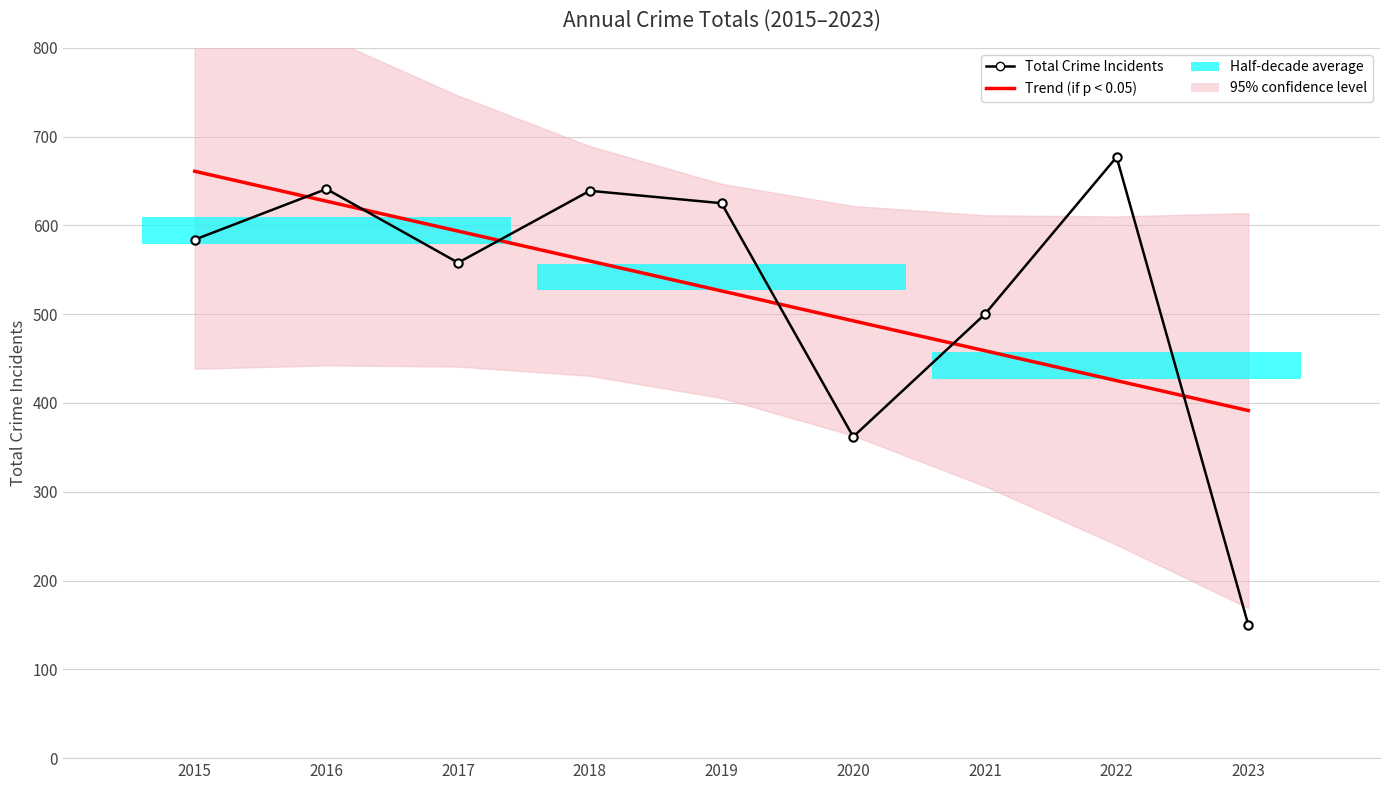

List the labels in order of Trend (if p < 0.05) value, smallest first.

2023, 2022, 2021, 2020, 2019, 2018, 2017, 2016, 2015